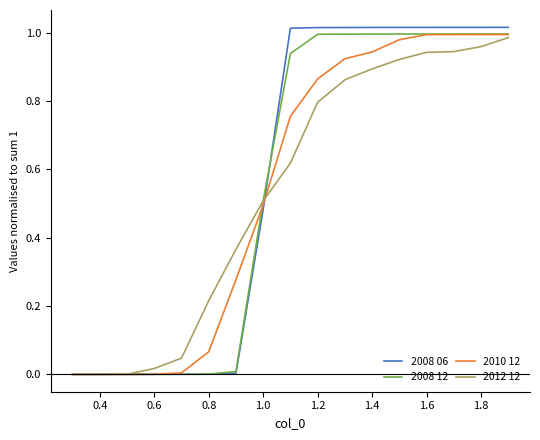

Reading left to right, list all the values displayed in this chart.

2008 06: 0.0	0.0	0.0	0.0	0.0	0.0	0.0	0.5	1.0	1.0	1.0	1.0	1.0	1.0	1.0	1.0	1.0
2008 12: 0.0	0.0	0.0	0.0	0.0	0.0	0.0	0.5	0.9	1.0	1.0	1.0	1.0	1.0	1.0	1.0	1.0
2010 12: 0.0	0.0	0.0	0.0	0.0	0.1	0.3	0.5	0.8	0.9	0.9	0.9	1.0	1.0	1.0	1.0	1.0
2012 12: 0.0	0.0	0.0	0.0	0.0	0.2	0.4	0.5	0.6	0.8	0.9	0.9	0.9	0.9	0.9	1.0	1.0